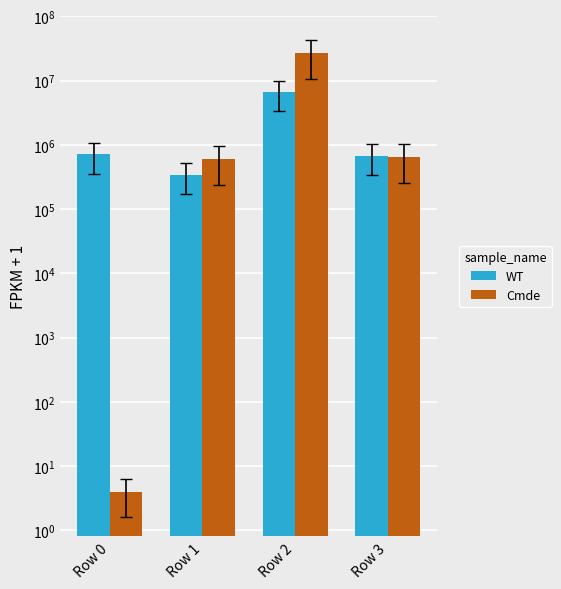

Reading left to right, extract all data points from this chart.

WT: 716873.5	344841.3	6641264.6	678904.7
Cmde: 4.0	600014.9	26862506.7	646400.7